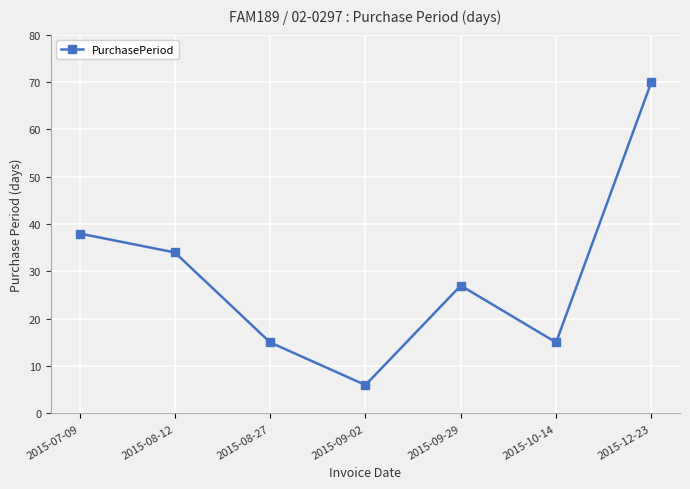

What is the minimum value shown in the chart?

6